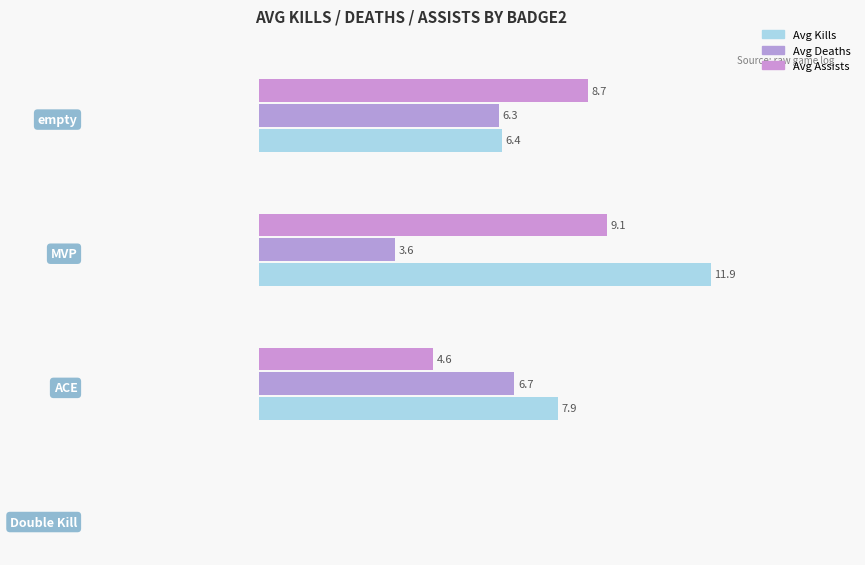

Which series has the largest range (max minus min)?

Avg Kills